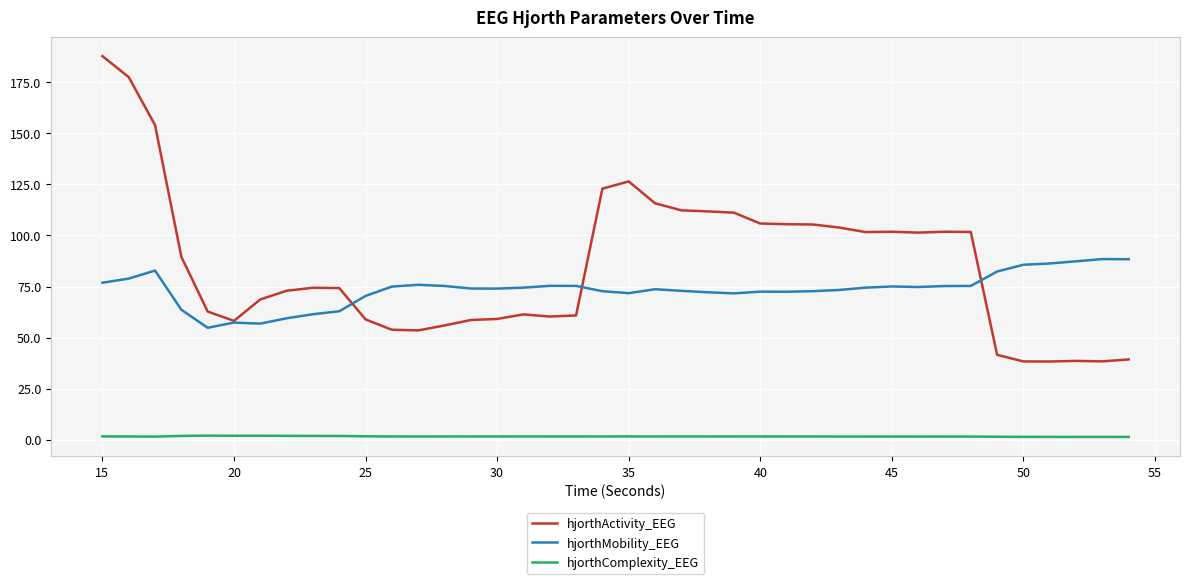

Which series has the widest spread of values?

hjorthActivity_EEG